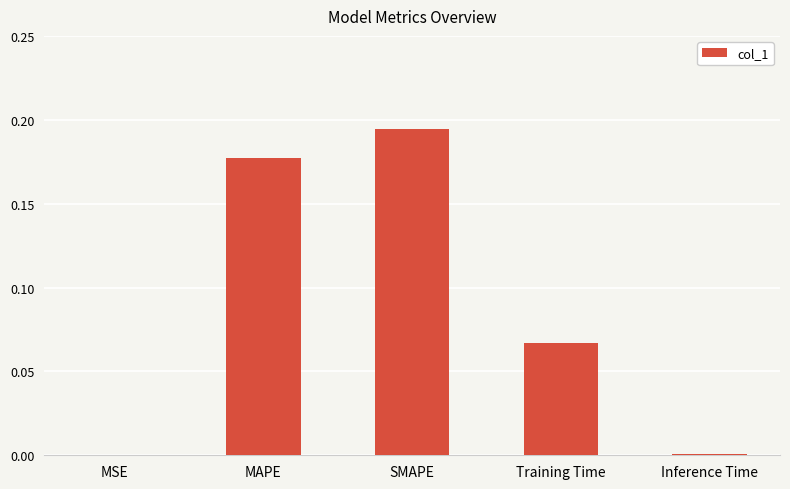

True or false: the data shows 0.0 at Inference Time.

True